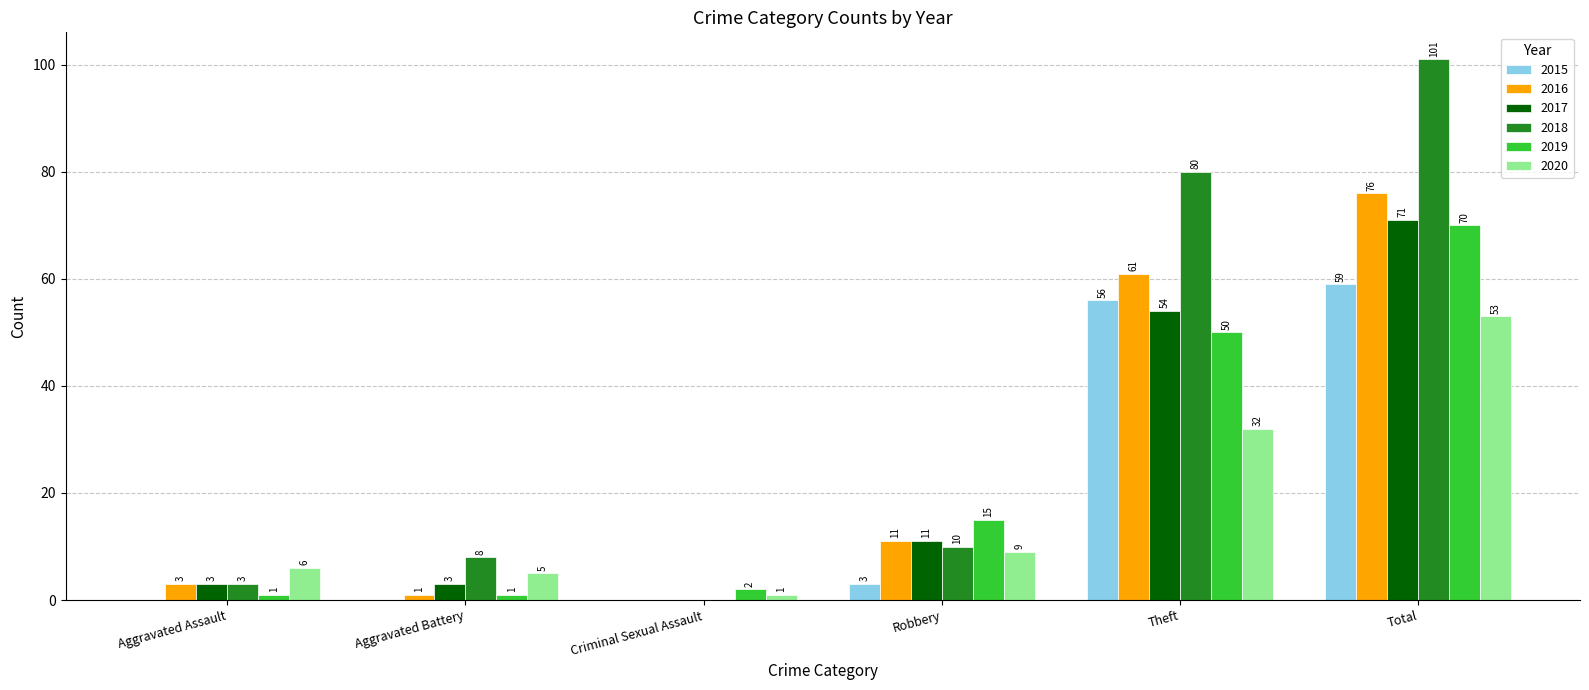

Which series has the widest spread of values?

2018